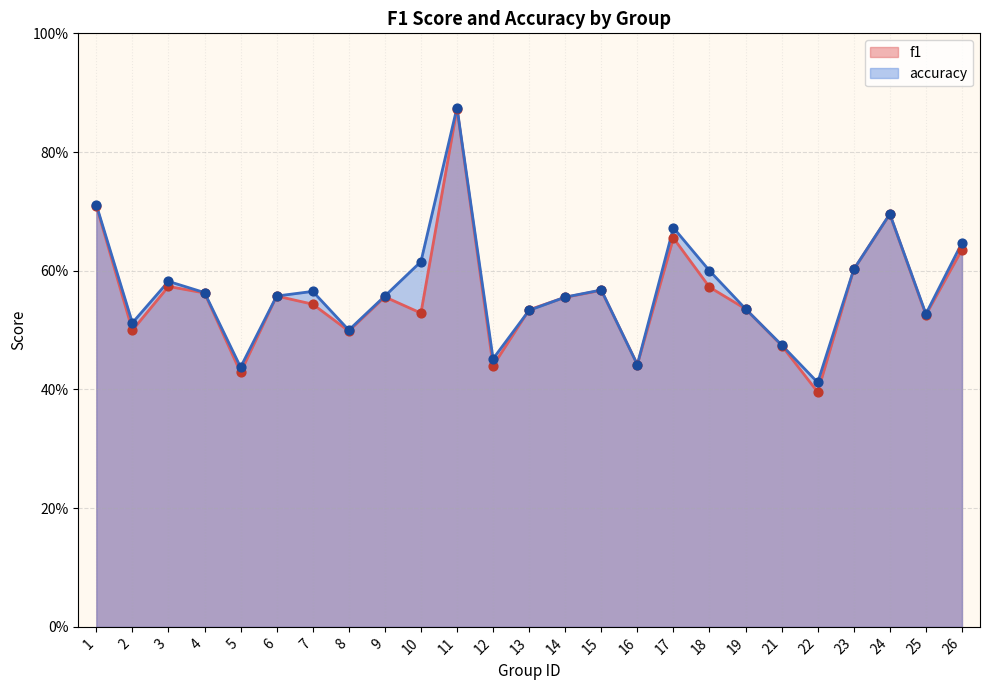

Which series has the largest total across all categories?

accuracy